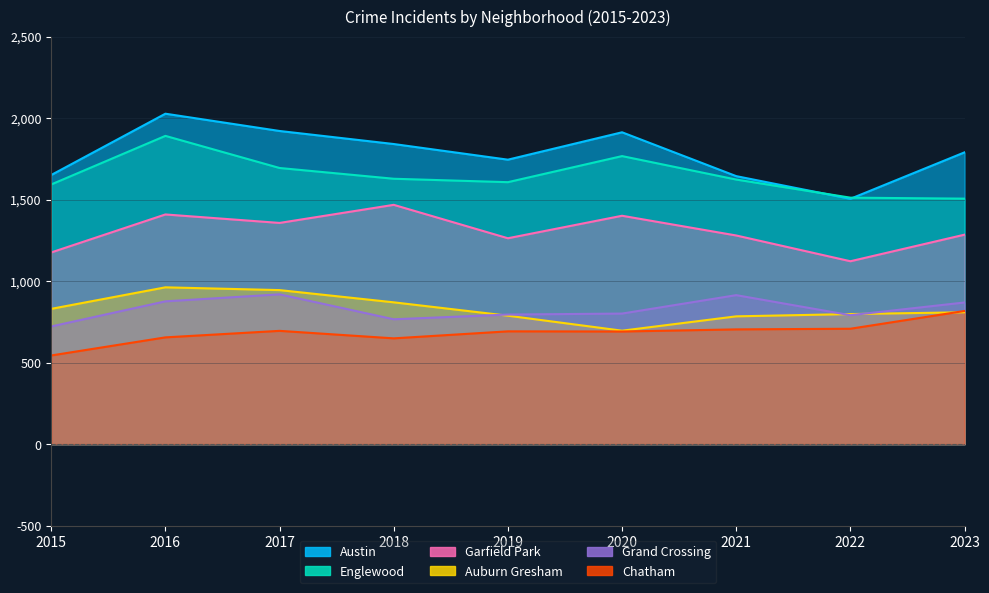

How many data points in Englewood are above 1623?

4